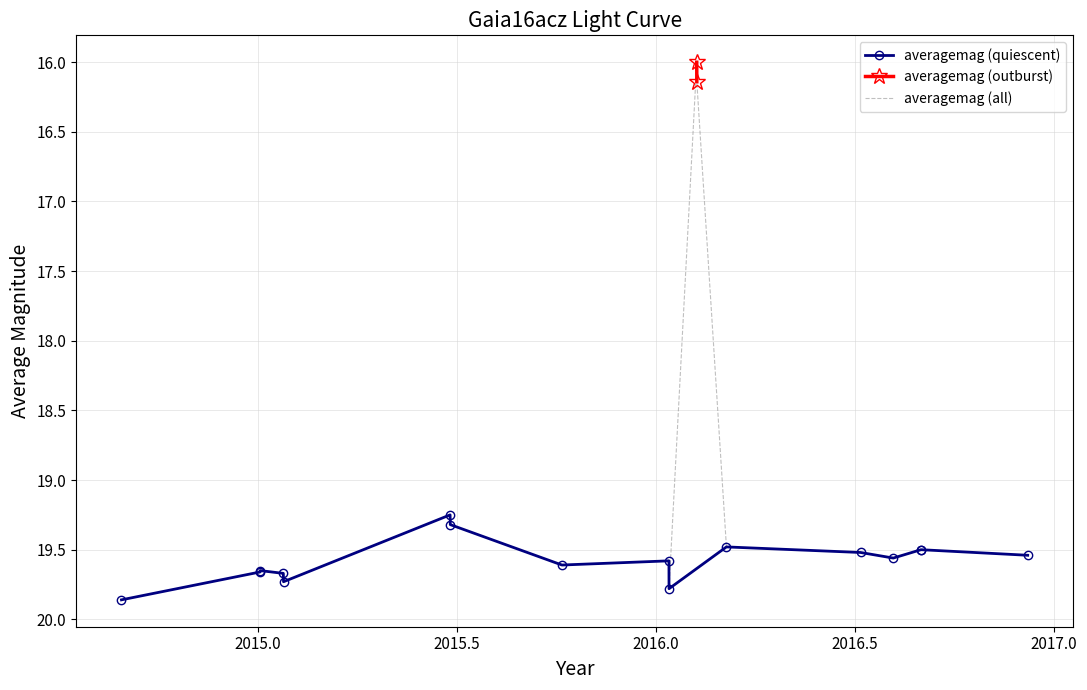

What is the highest value of the averagemag (all) series?

19.9